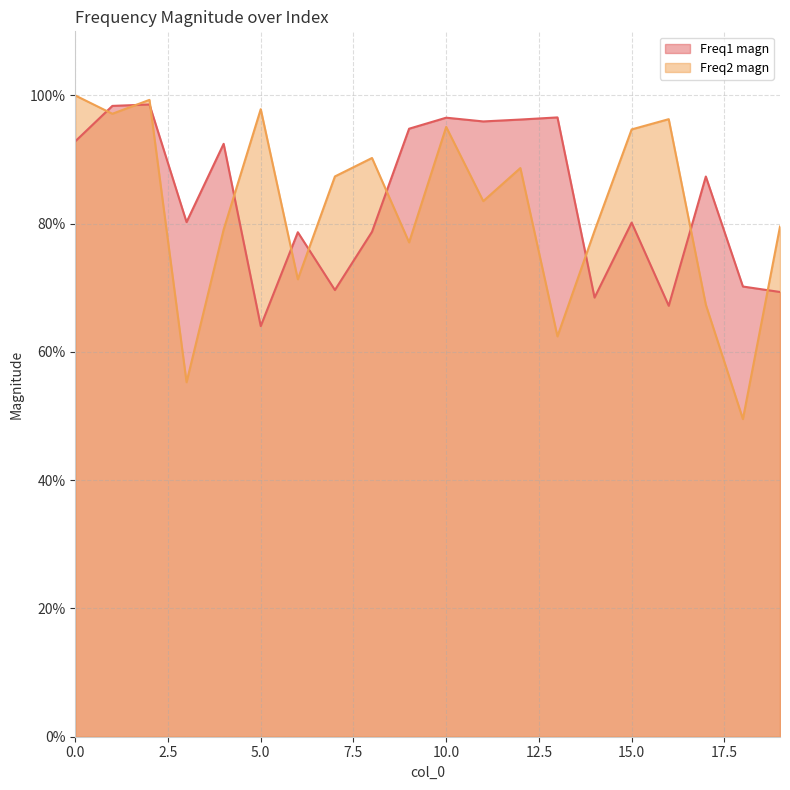

How many lines are shown in the chart?

2